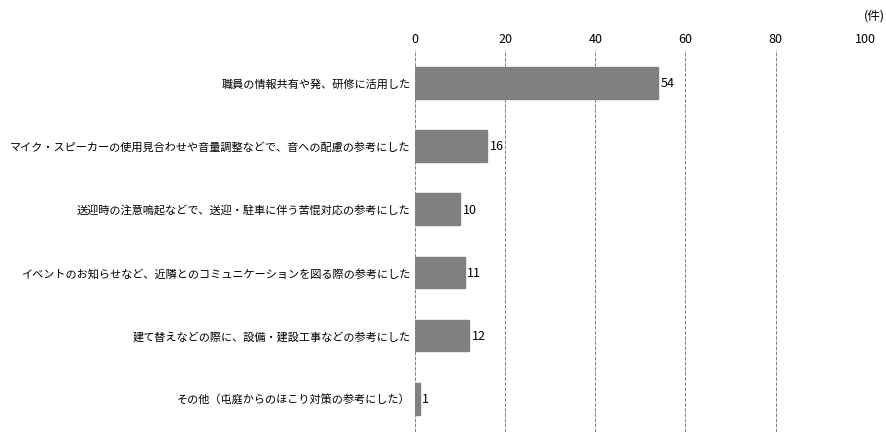

True or false: the data shows 1 at その他（屯庭からのほこり対策の参考にした）.

True